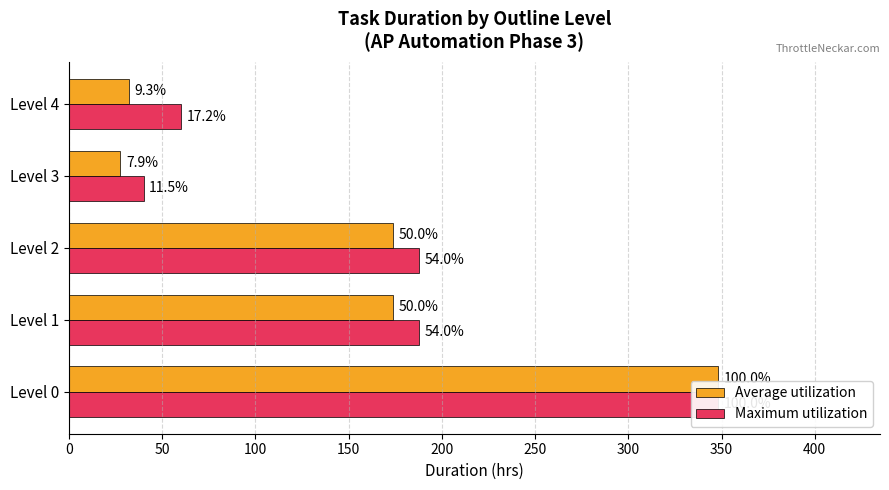

Reading left to right, what are all the values shown in this chart?

Average utilization: 348.0	174.0	174.0	27.6	32.3
Maximum utilization: 348.0	188.0	188.0	40.0	60.0